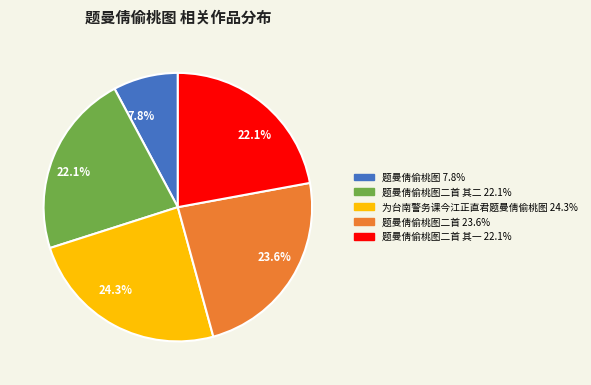

Count the number of slices in the pie.

5